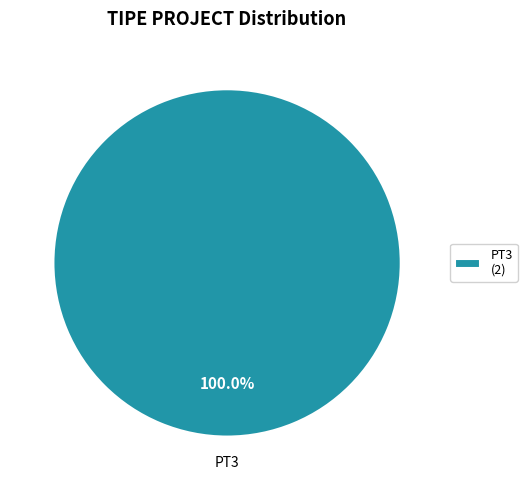

Rank the categories by value from lowest to highest.

PT3 (2)